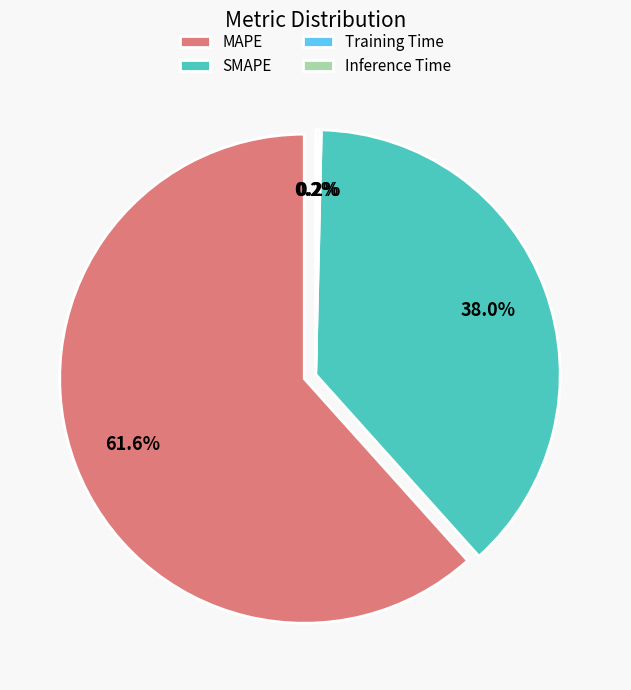

The Training Time slice represents 1% of the pie. True or false?

False